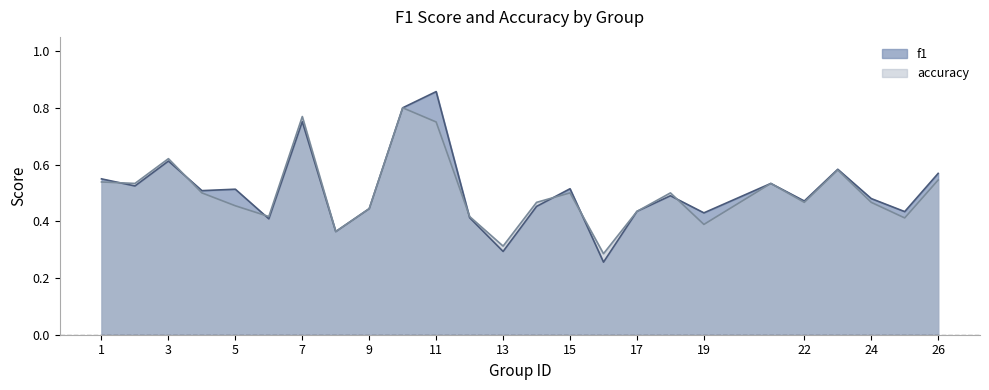

Reading left to right, list all the values displayed in this chart.

f1: 0.5	0.5	0.6	0.5	0.5	0.4	0.8	0.4	0.4	0.8	0.9	0.4	0.3	0.5	0.5	0.3	0.4	0.5	0.4	0.5	0.5	0.6	0.5	0.4	0.6
accuracy: 0.5	0.5	0.6	0.5	0.5	0.4	0.8	0.4	0.4	0.8	0.8	0.4	0.3	0.5	0.5	0.3	0.4	0.5	0.4	0.5	0.5	0.6	0.5	0.4	0.5